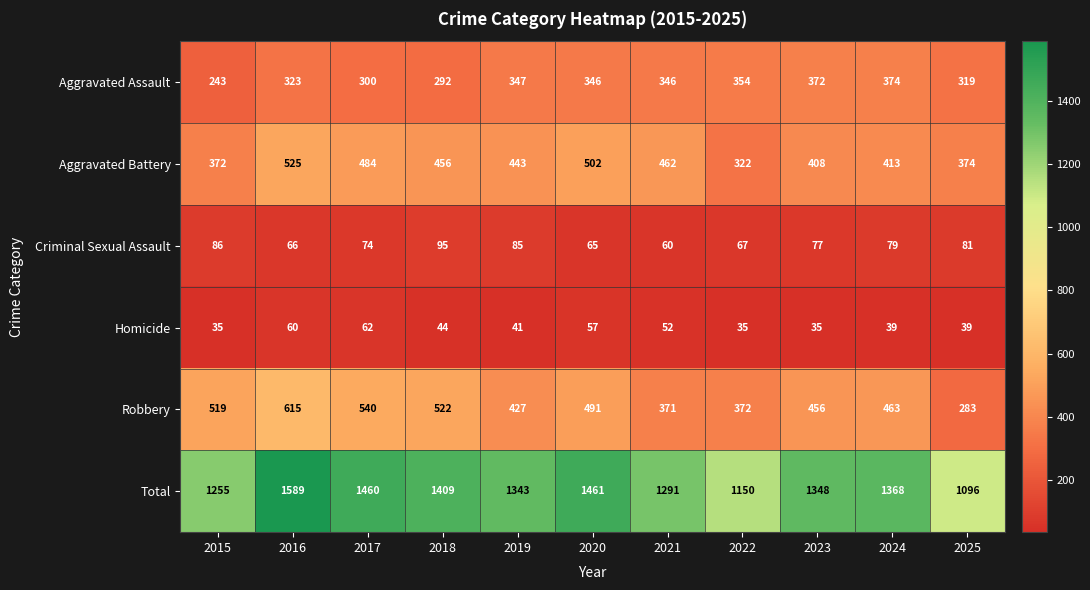

How many distinct data groups are displayed?

6